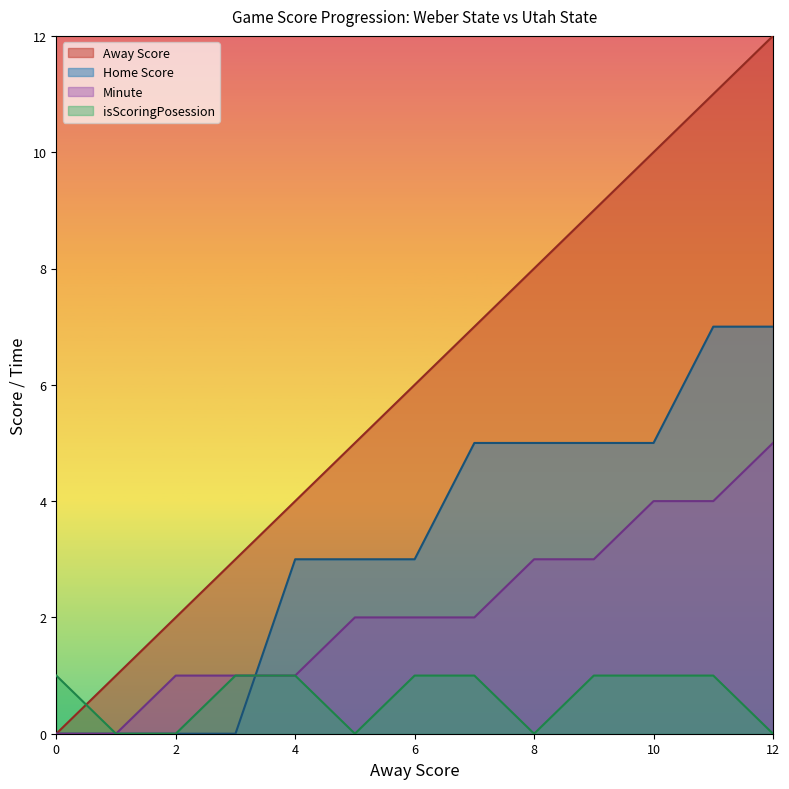

Rank the series at 7 from highest to lowest value.

Away Score, Home Score, Minute, isScoringPosession